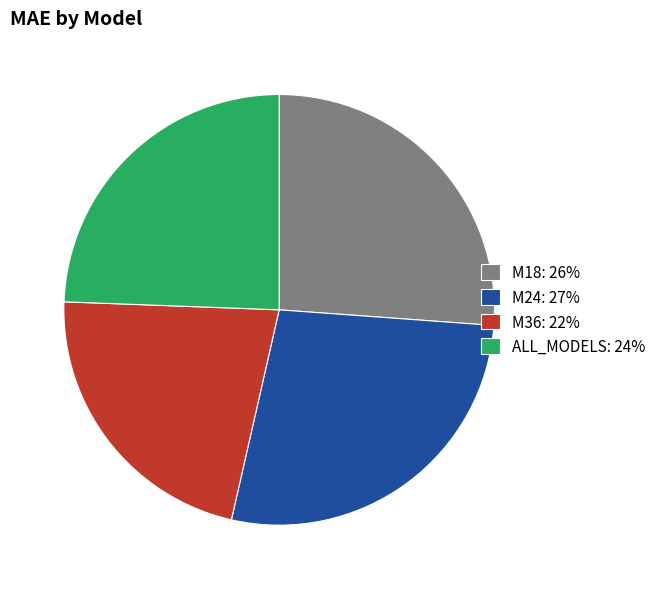

Is ALL_MODELS: 24% the majority of the pie?

No